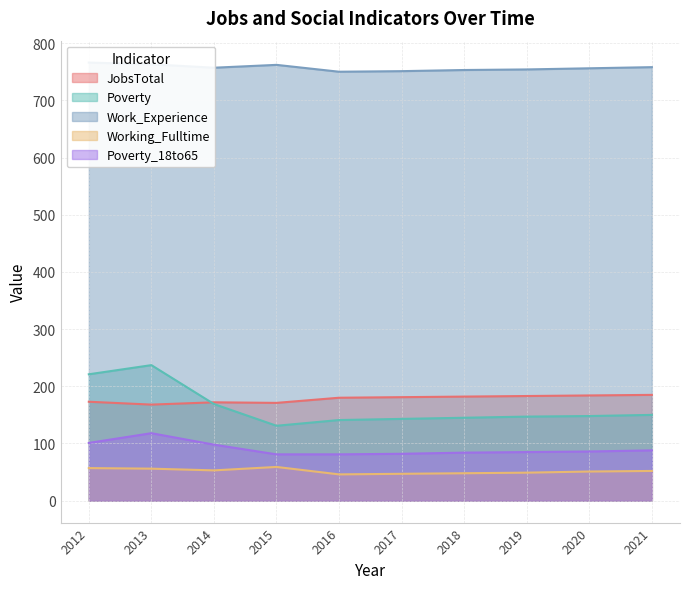

True or false: JobsTotal has more than 1 points higher than both neighbors.

False